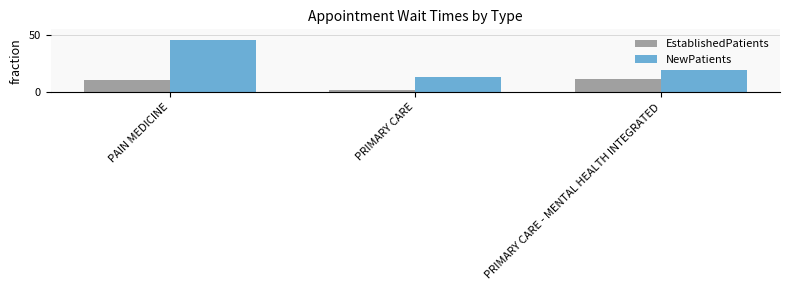

What is the greatest value displayed?

46.1